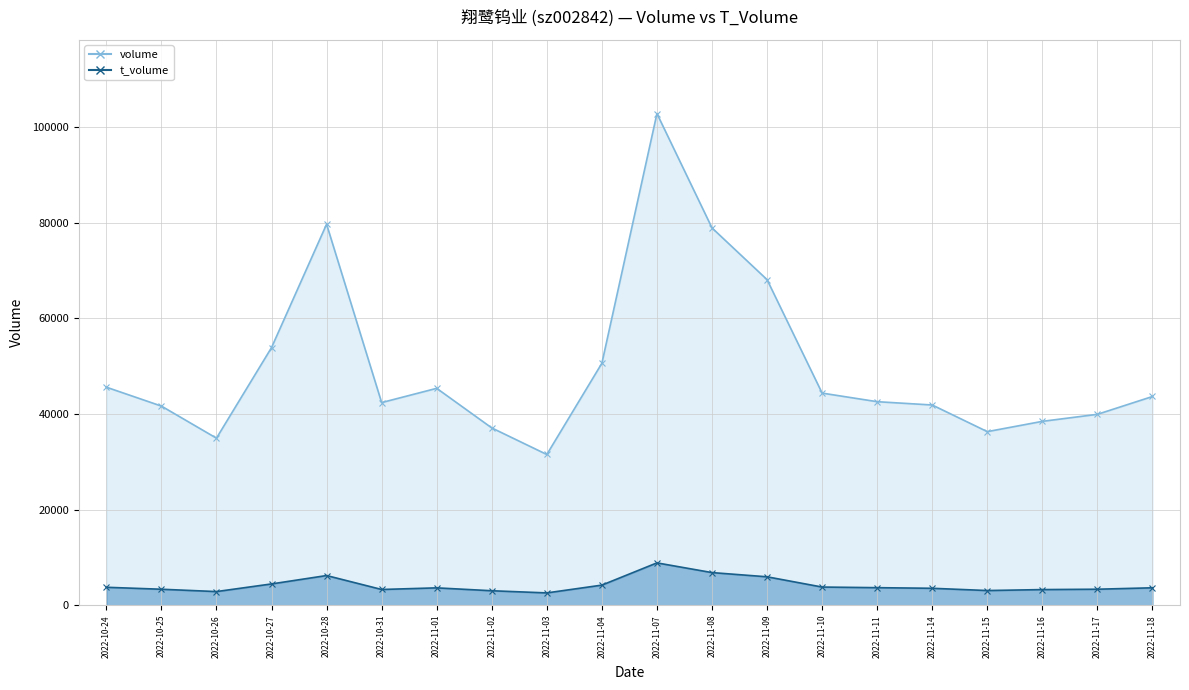

List the series in order of their overall mean, highest first.

volume, t_volume